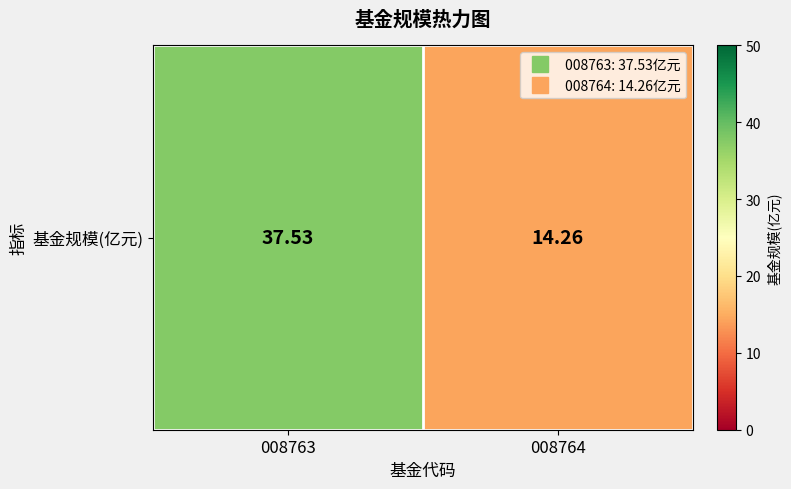

What is the difference between the maximum and minimum values?

23.3